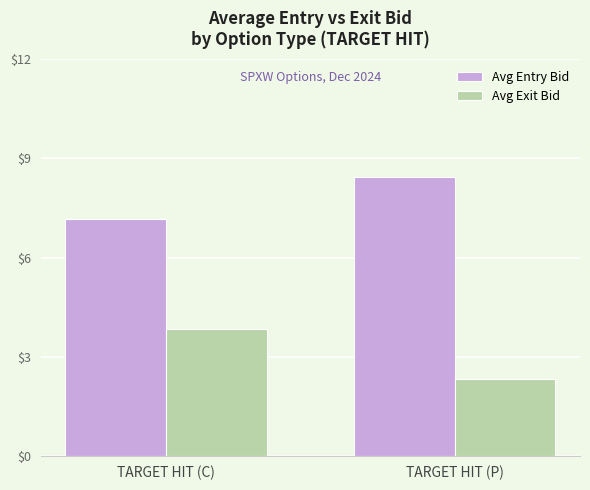

The value of Avg Exit Bid at TARGET HIT (C) is 3.8. True or false?

True